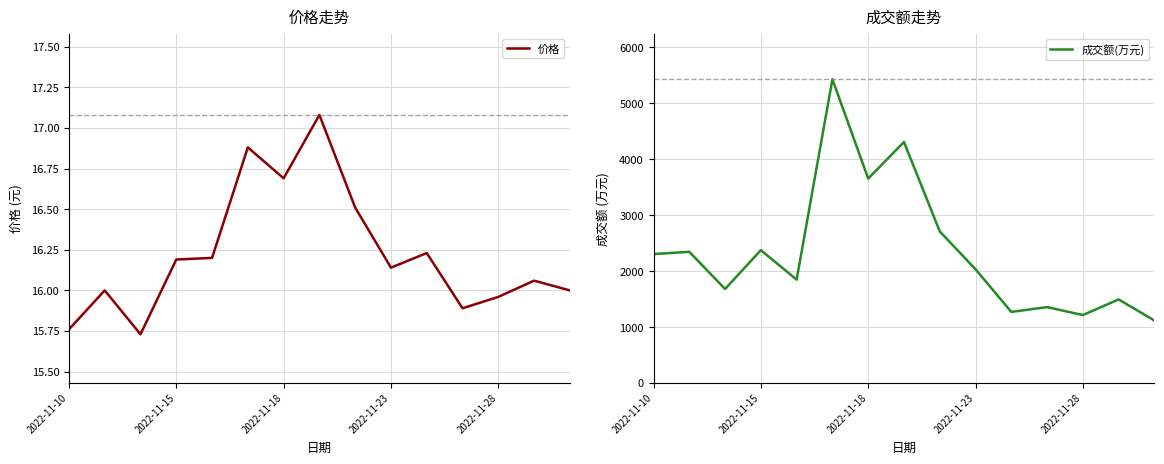

True or false: 成交额(万元) and 价格 cross at least once.

False